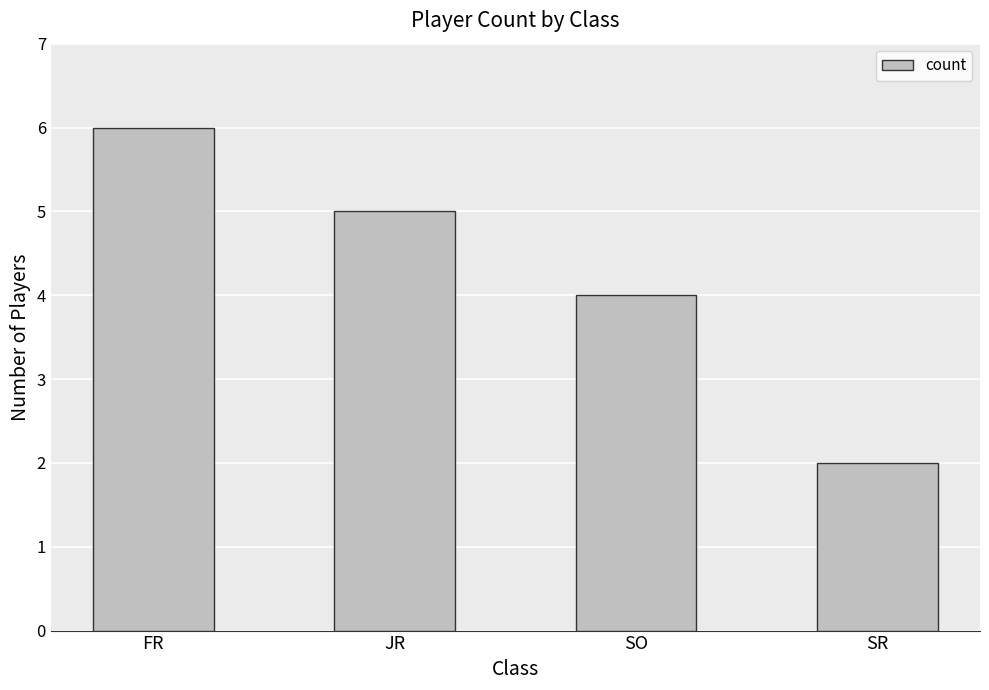

Between FR and SO, which is larger?

FR